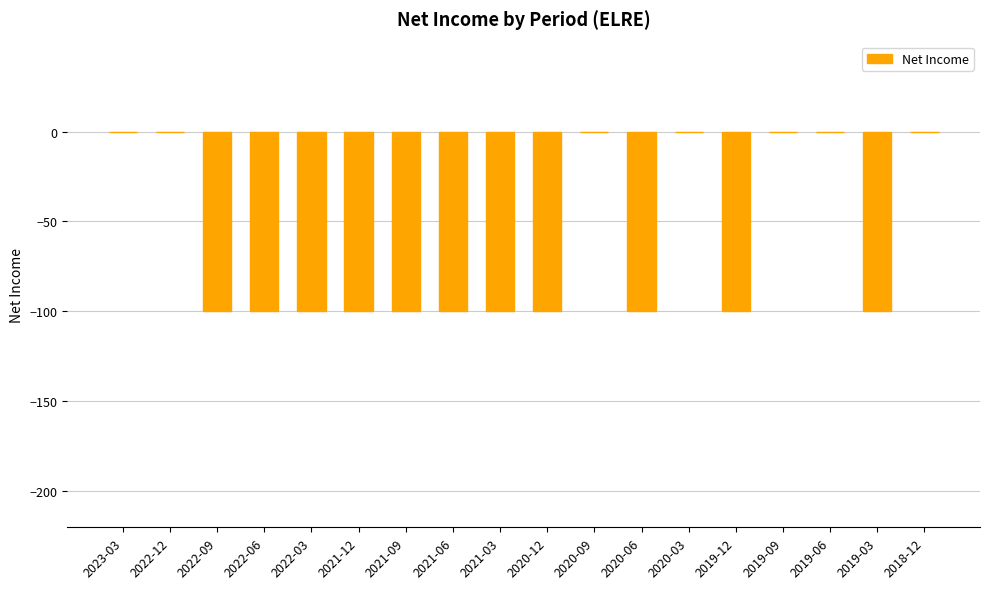

Read the value at 2020-06.

-100